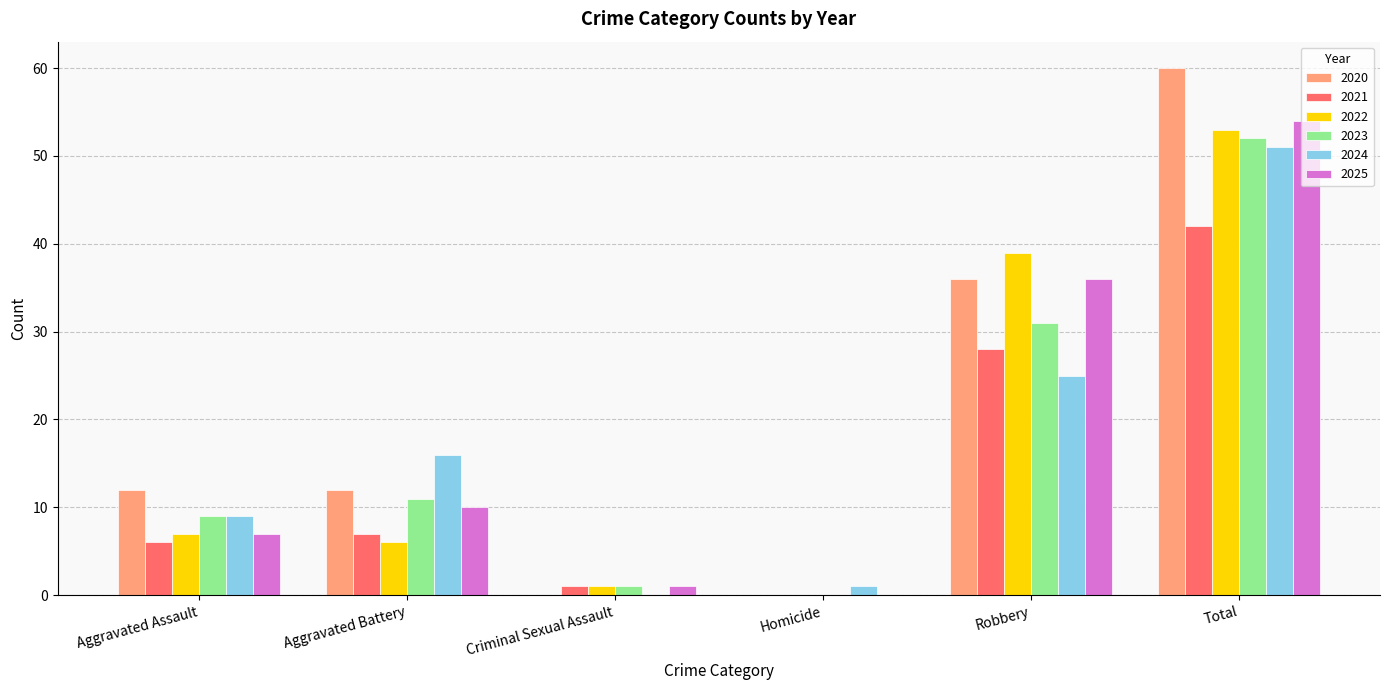

How many groups of bars are there?

6